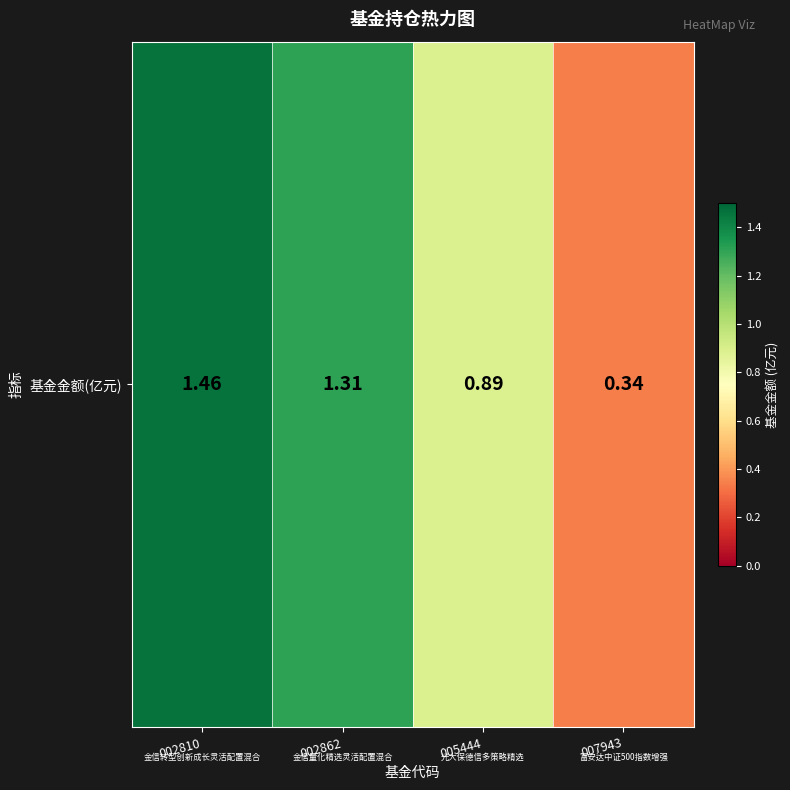

List the labels in order of value, largest first.

002810, 002862, 005444, 007943